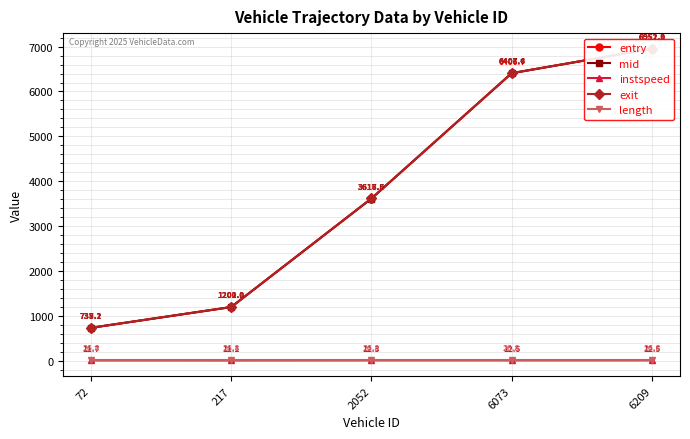

True or false: length and instspeed cross at least once.

False